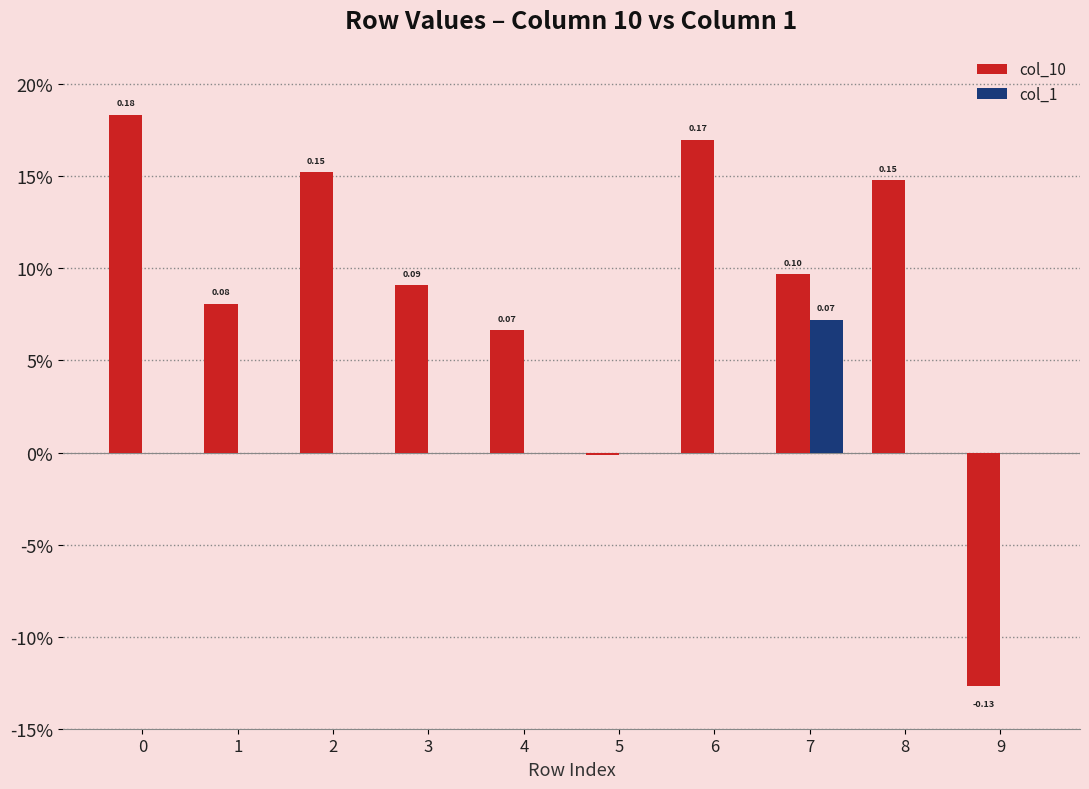

What is the highest value of the col_10 series?

0.2